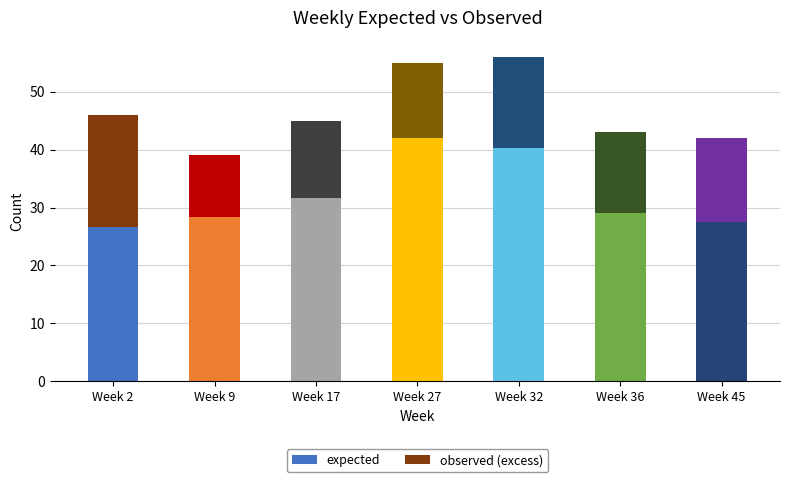

What is the highest value of the expected series?

41.9